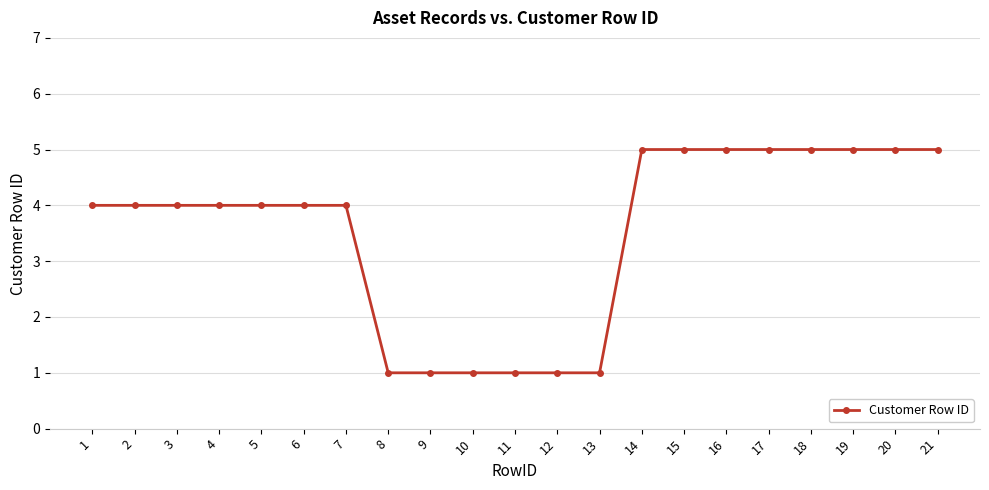

What is the greatest value displayed?

5